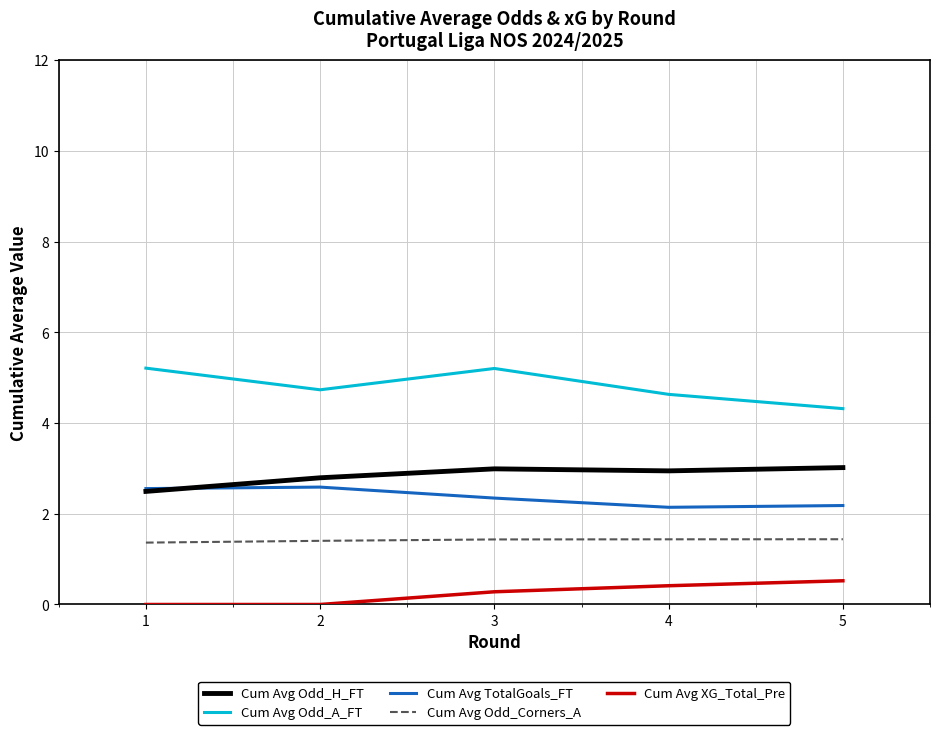

What is the spread (max minus min) of values at 1?

5.2